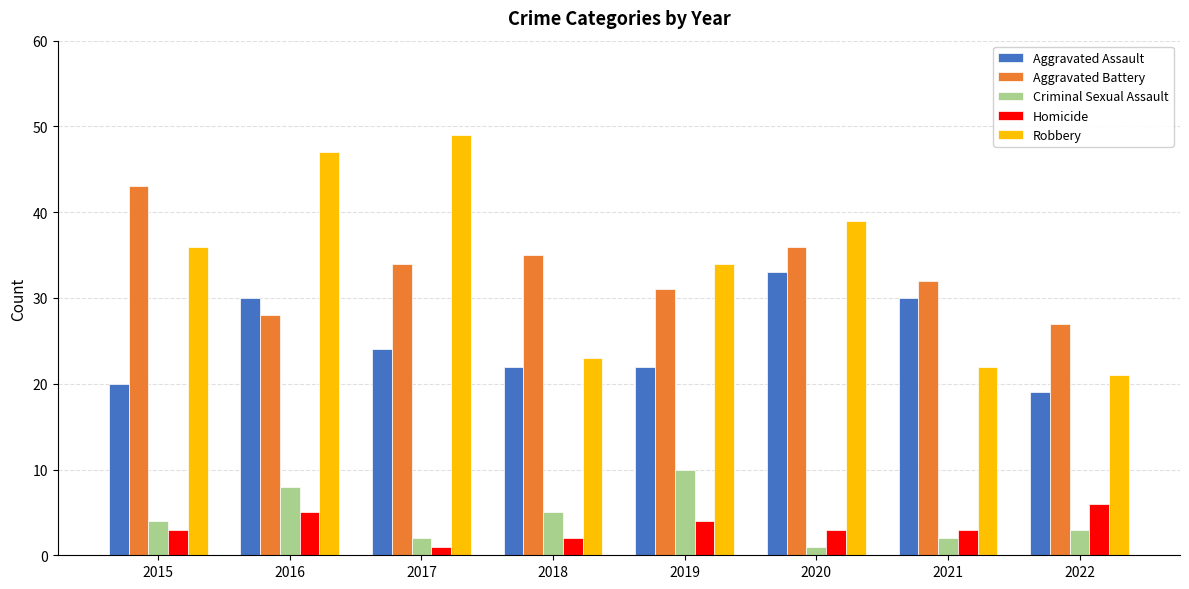

Where is Criminal Sexual Assault nearest to the value 5?

2018